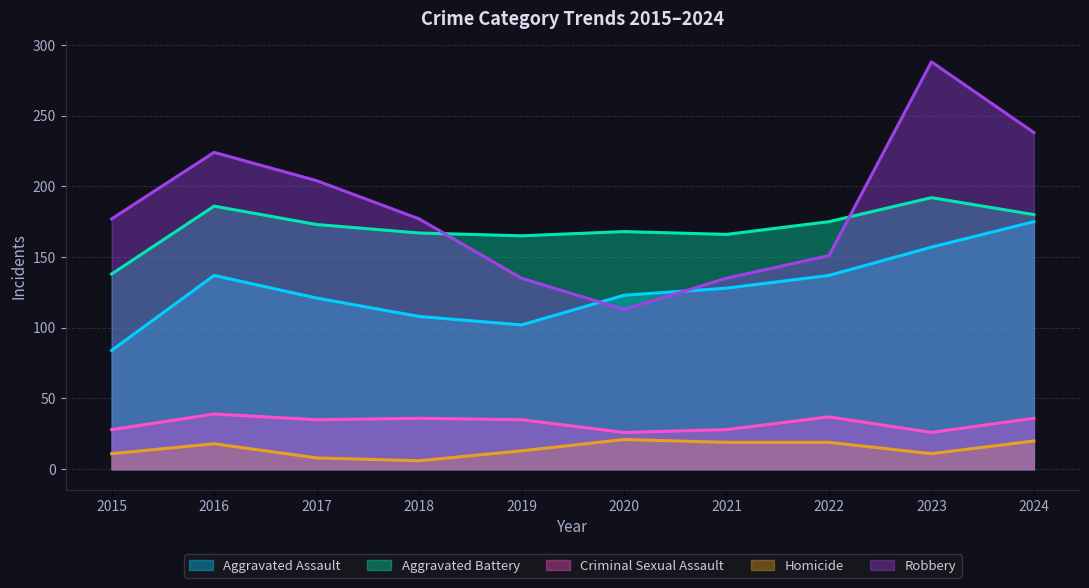

Which category has the lowest value across all series?

2018